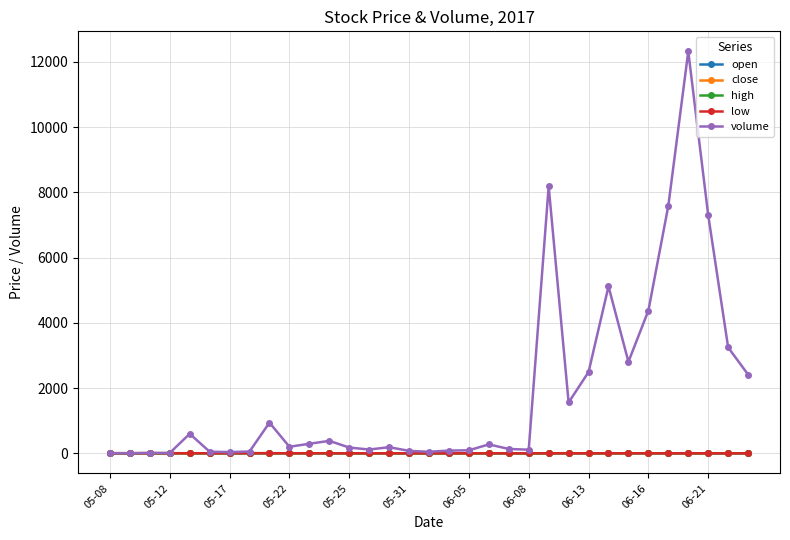

True or false: close has more than 0 points higher than both neighbors.

True